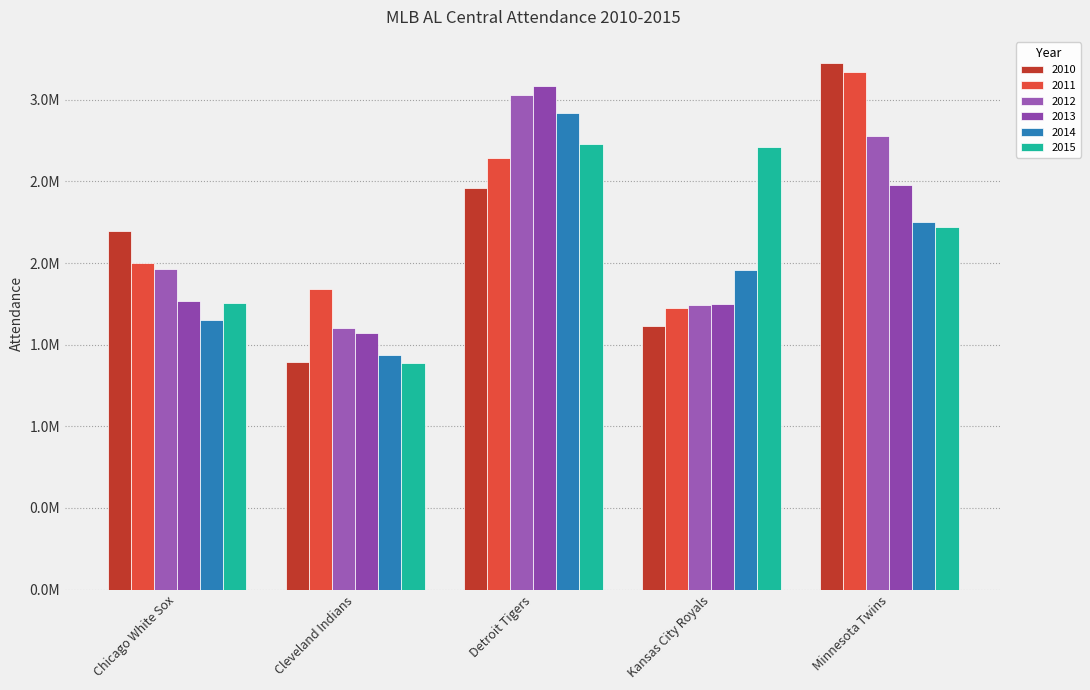

How many bars are there in total?

30